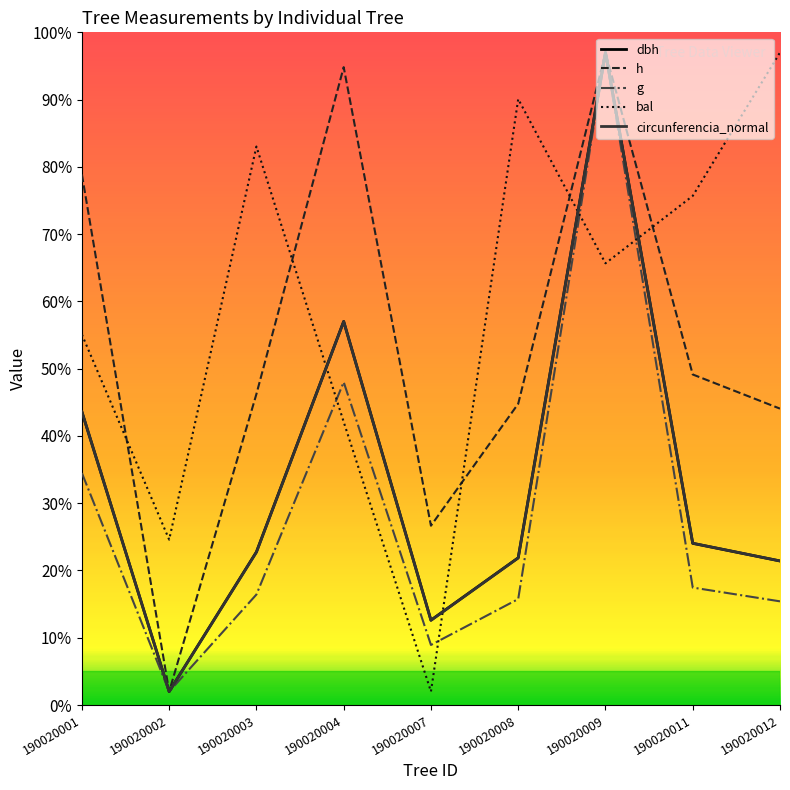

True or false: circunferencia_normal has a value of 97.0 at 190020009.

True